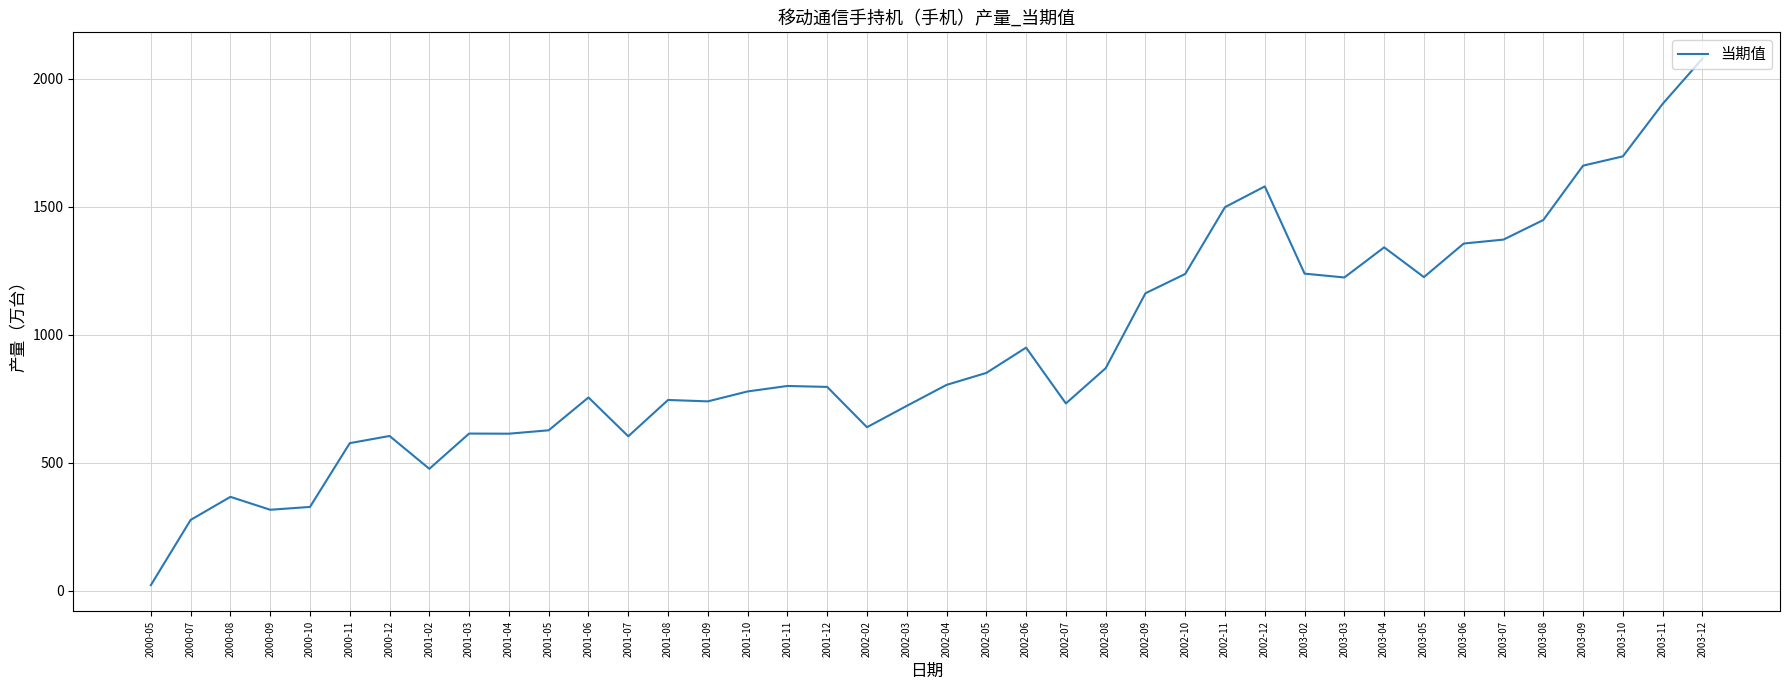

What is the difference between the maximum and minimum values?

2056.5